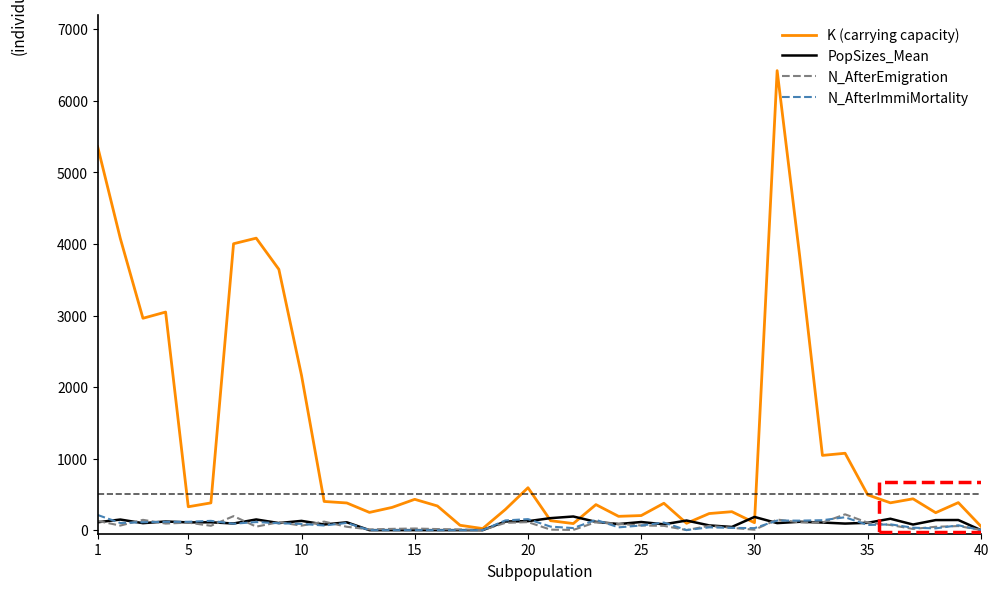

What is the average value of the K (carrying capacity) series?

1238.6